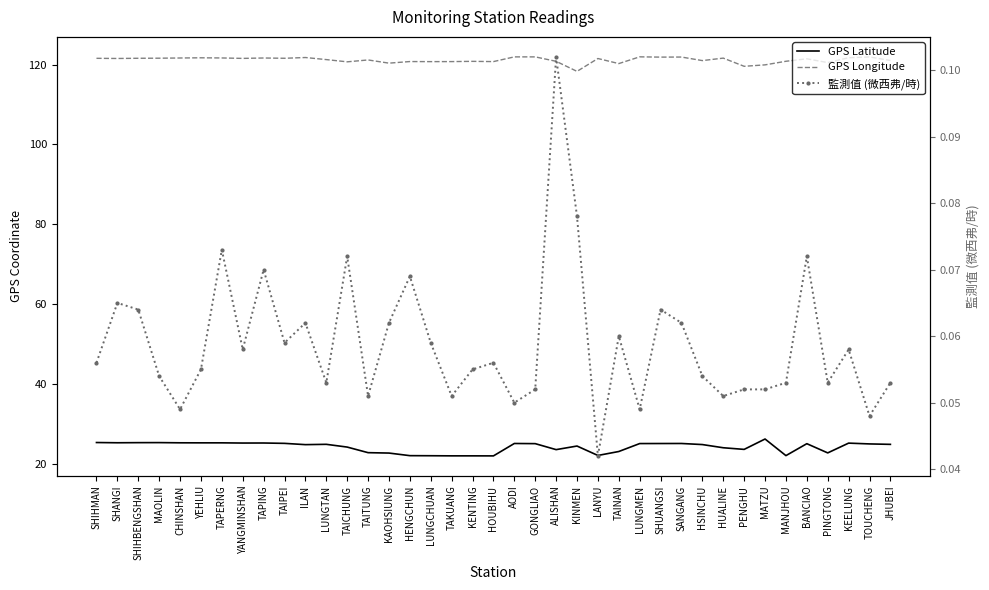

At which label is GPS Latitude closest to 24?

HUALINE